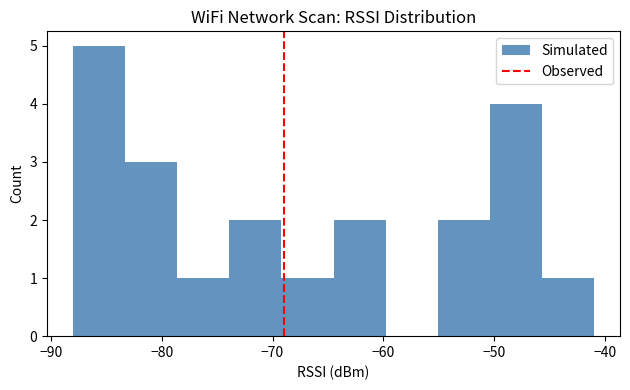

Reading left to right, list every bar in this chart as the range it spans on the x-axis followed by its height. Neither the bar edges nor the heights are printed on the chart, so give them approximately, as read against the axes.

-88.0 to -83.3: 5
-83.3 to -78.6: 3
-78.6 to -73.9: 1
-73.9 to -69.2: 2
-69.2 to -64.5: 1
-64.5 to -59.8: 2
-59.8 to -55.1: 0
-55.1 to -50.4: 2
-50.4 to -45.7: 4
-45.7 to -41.0: 1